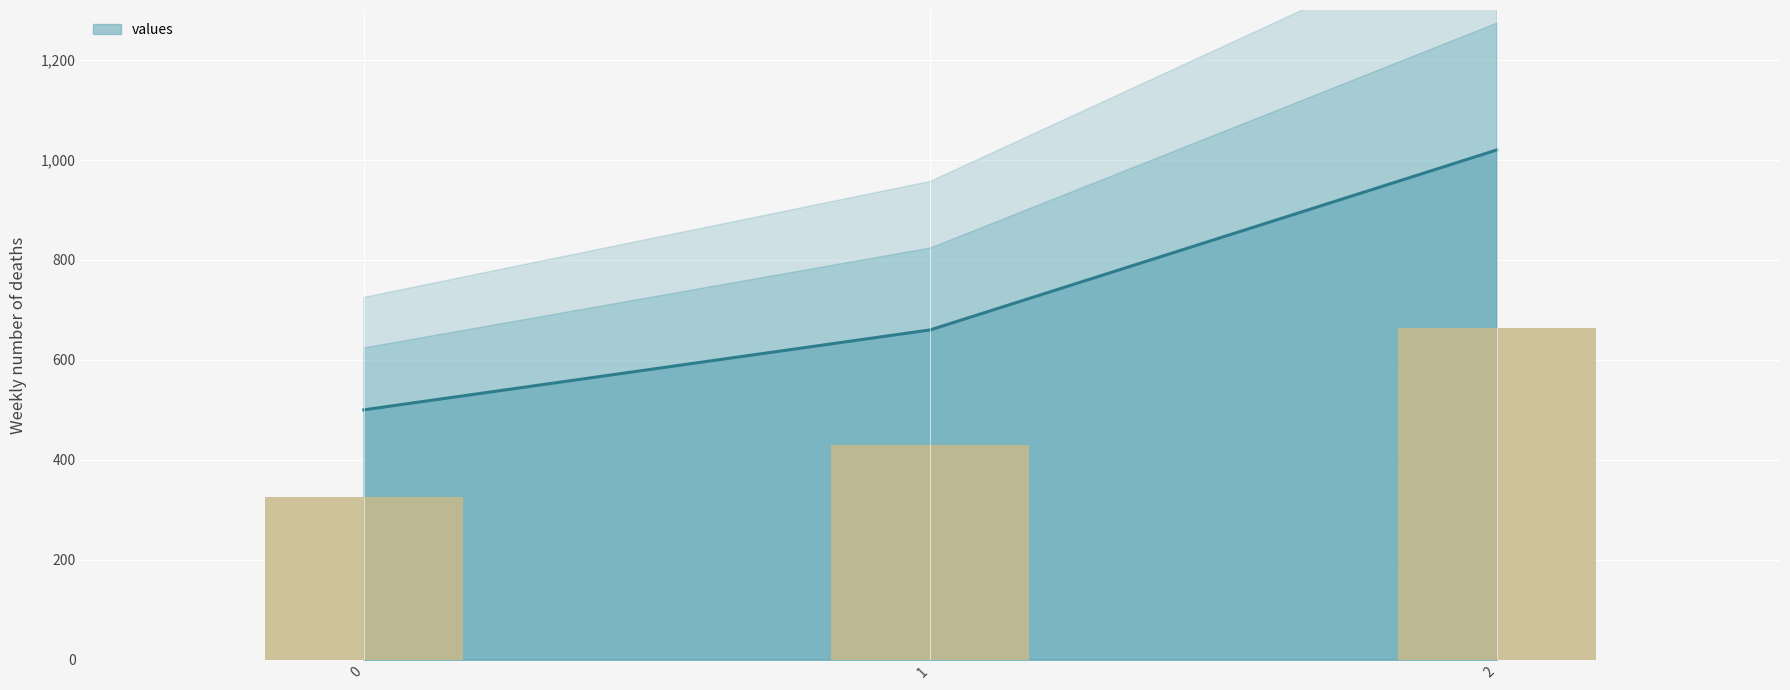

What is the difference between the values at 0 and 1?

104